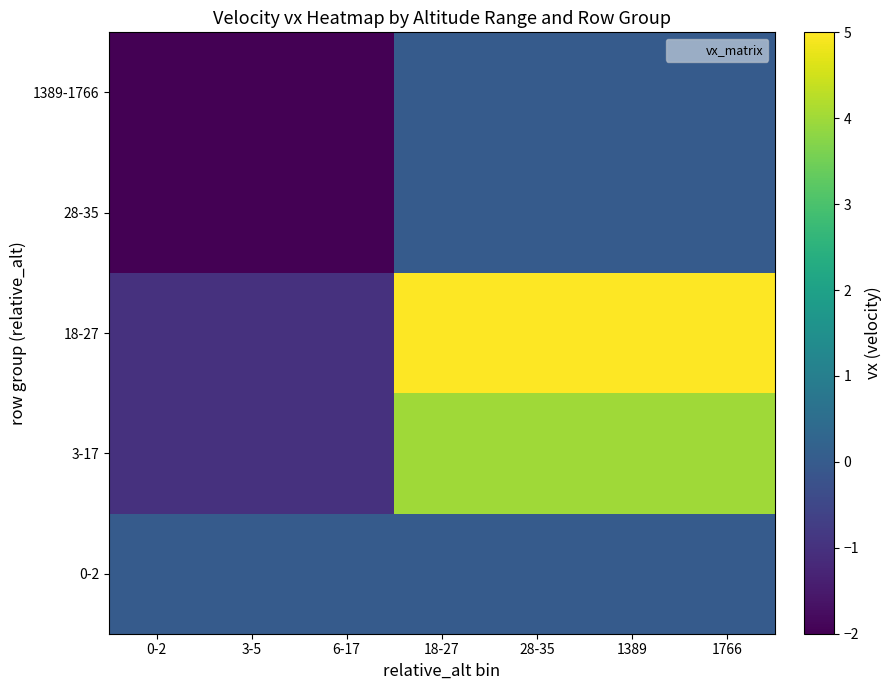

Which category has the highest value across all series?

18-27